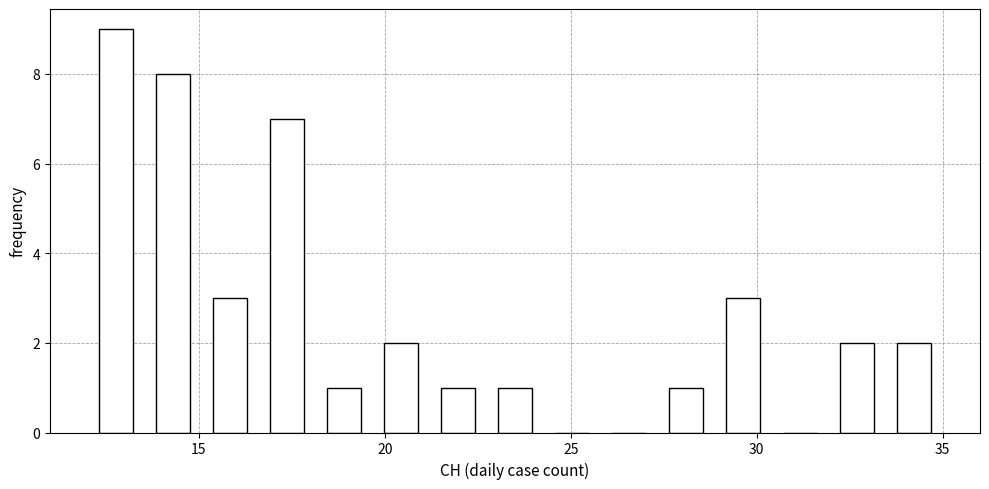

Around what value on the x-axis is the tallest bar? Give the approximate position of its centre, as read against the axis.

13.0